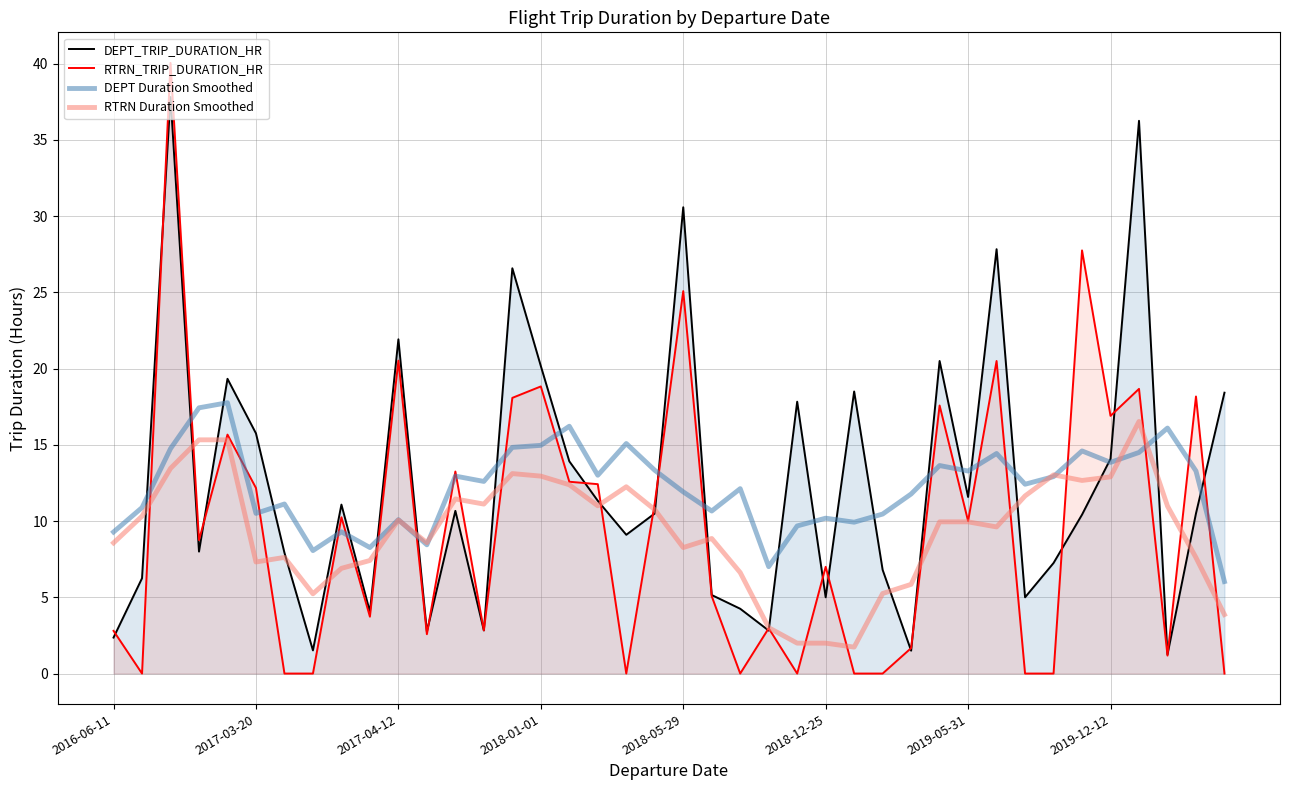

Rank the series by their maximum value, from highest to lowest.

RTRN_TRIP_DURATION_HR, DEPT_TRIP_DURATION_HR, DEPT Duration Smoothed, RTRN Duration Smoothed